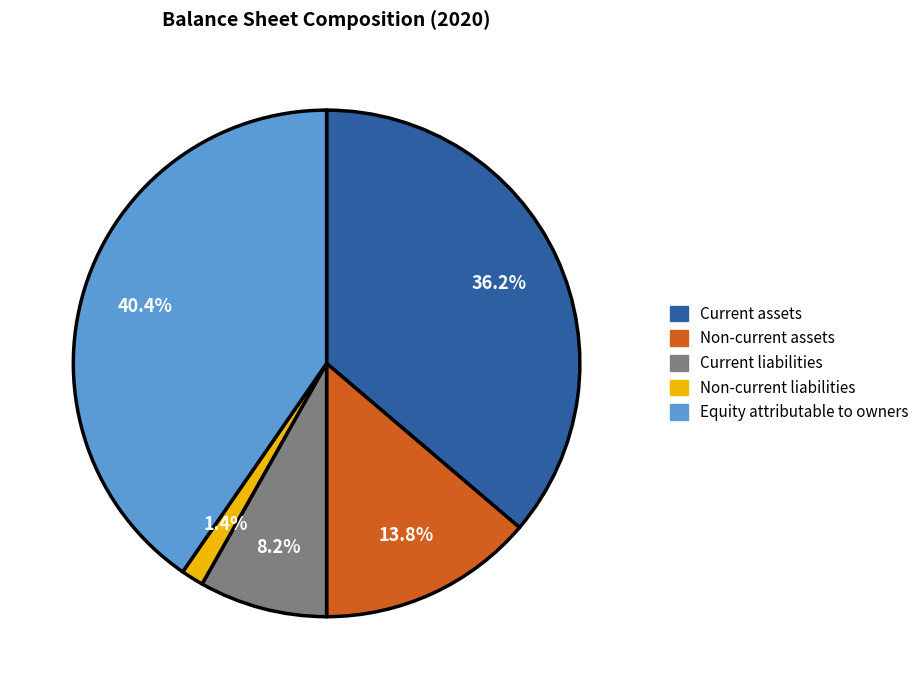

To the nearest percent, what is the average slice percentage?

20%